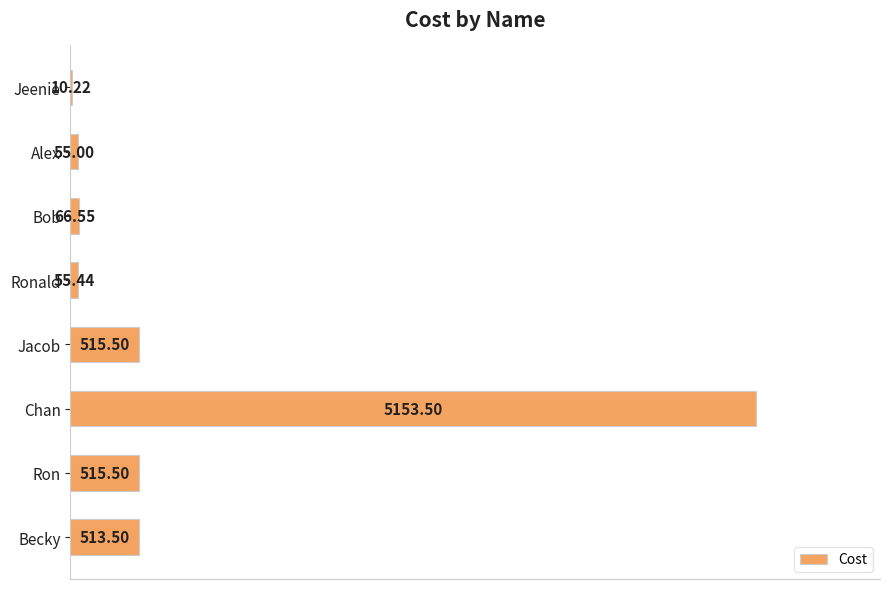

What is the ratio of the value at Chan to the value at Becky?

10.0